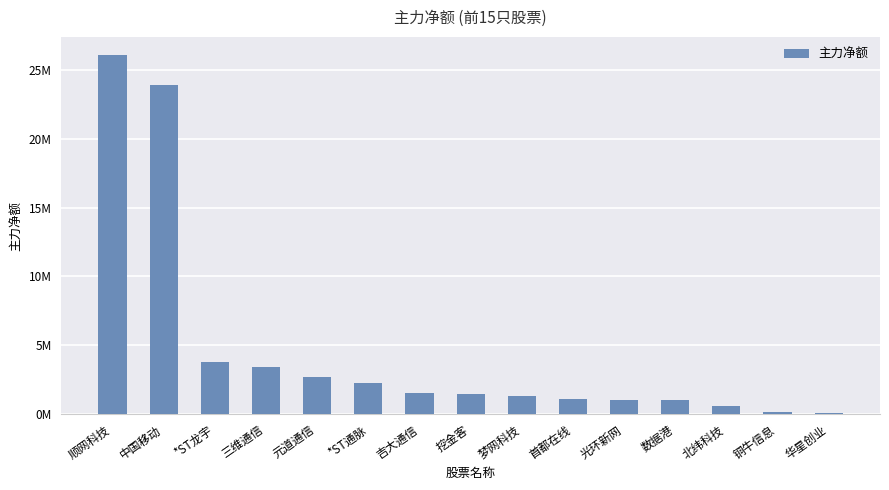

Reading left to right, list all the values displayed in this chart.

顺网科技=26098464	中国移动=23927858	*ST龙宇=3808911	三维通信=3414101	元道通信=2674604	*ST通脉=2277958	吉大通信=1521589	挖金客=1479585	梦网科技=1328476	首都在线=1079192	光环新网=1026160	数据港=1022161	北纬科技=621135	铜牛信息=161383	华星创业=105178